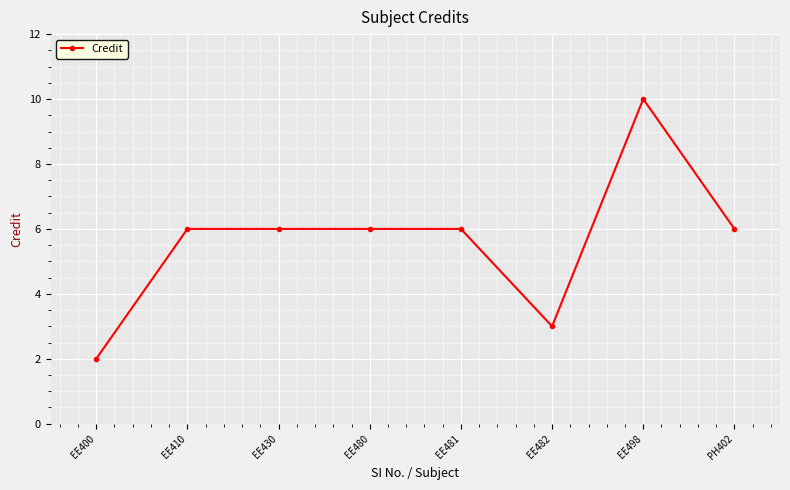

The value at EE482 is 3. True or false?

True